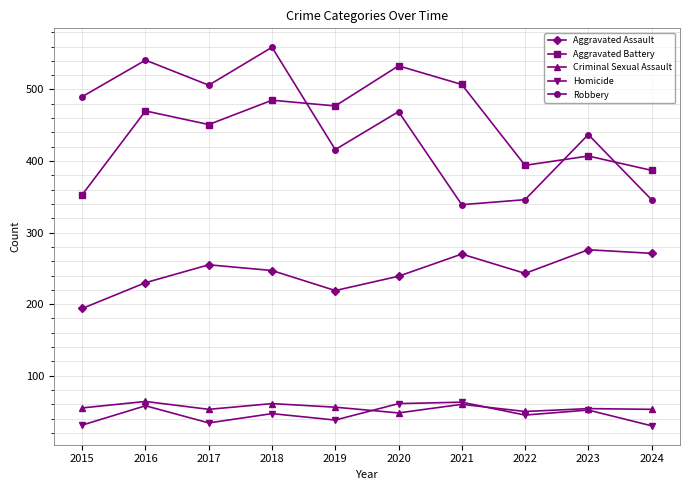

Does the chart have visible grid lines?

Yes